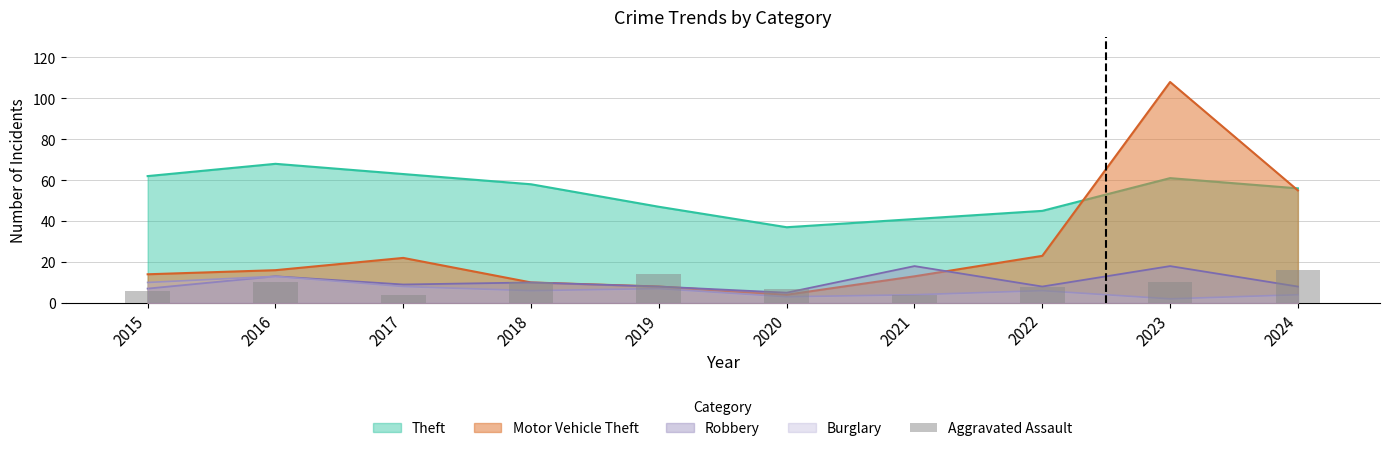

What is the value of the 10th bar from the left?

16